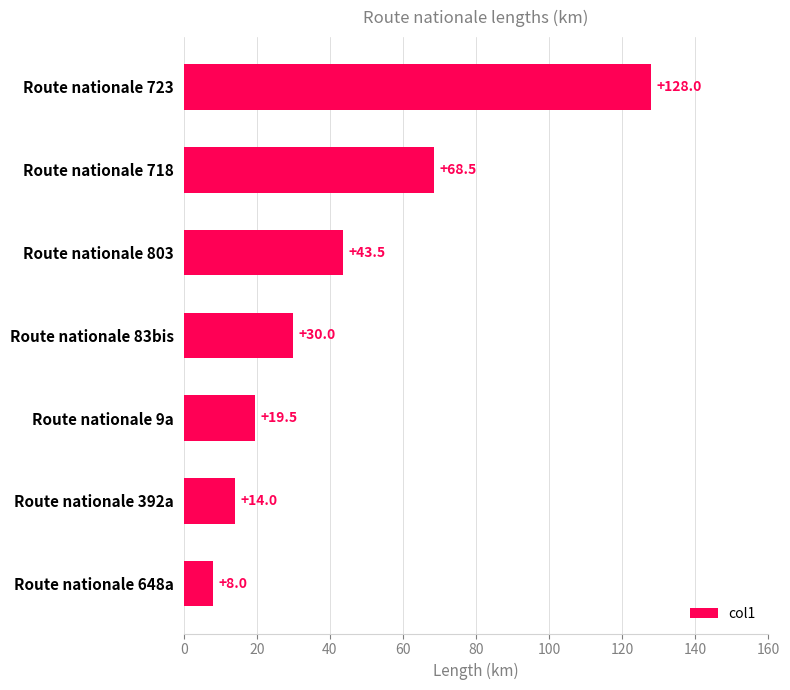

What is the average value?

44.5